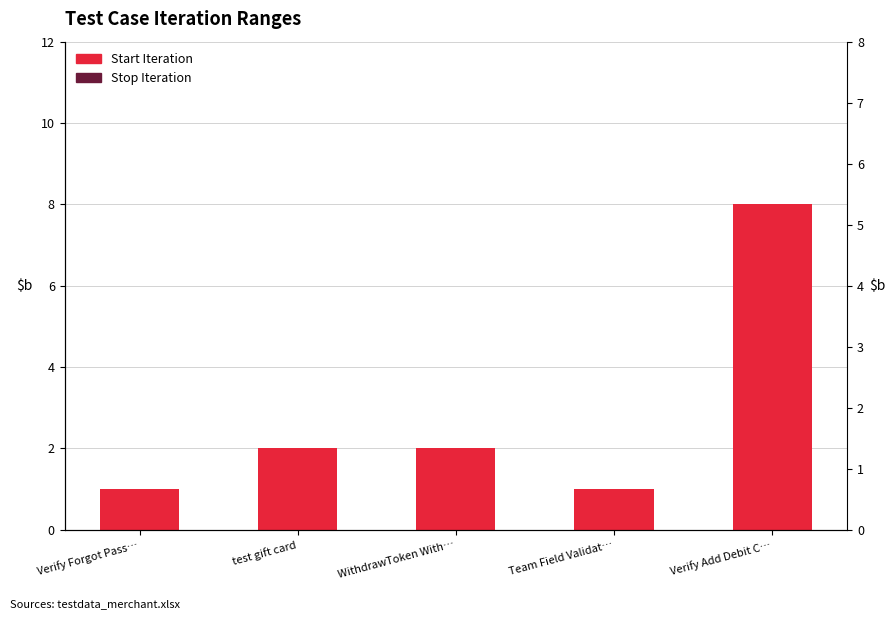

What is the greatest value displayed?

8